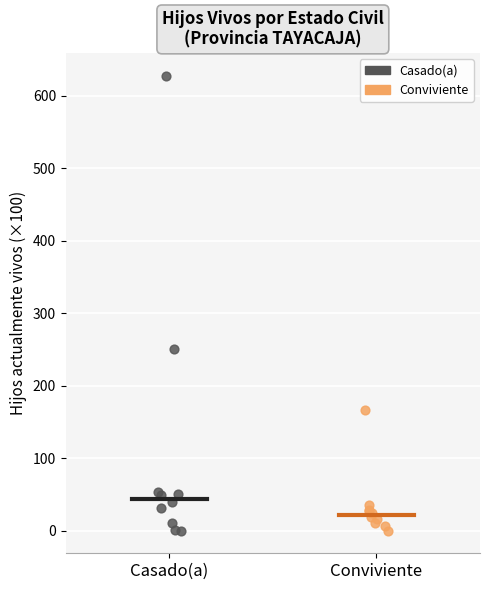

Which series reaches the maximum Y coordinate?

Casado(a)